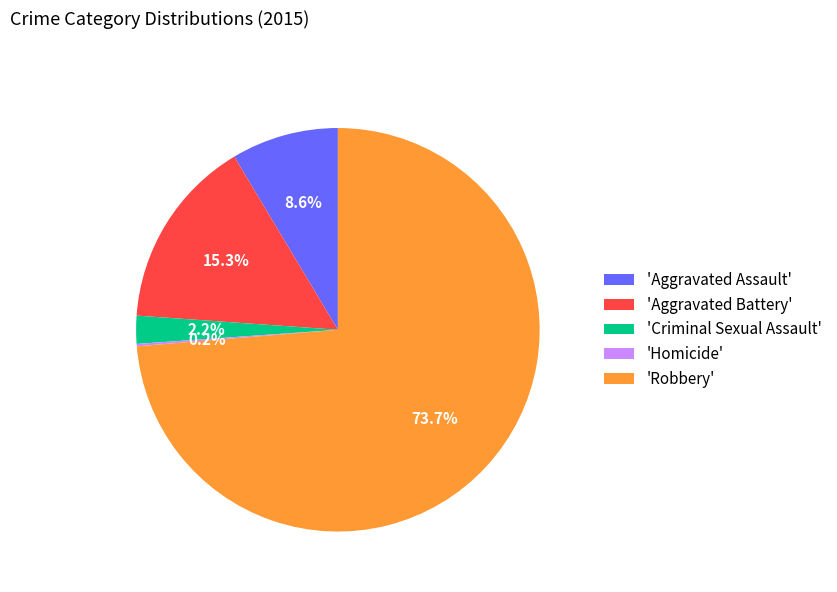

Which has a higher value, 'Aggravated Battery' or 'Aggravated Assault'?

'Aggravated Battery'